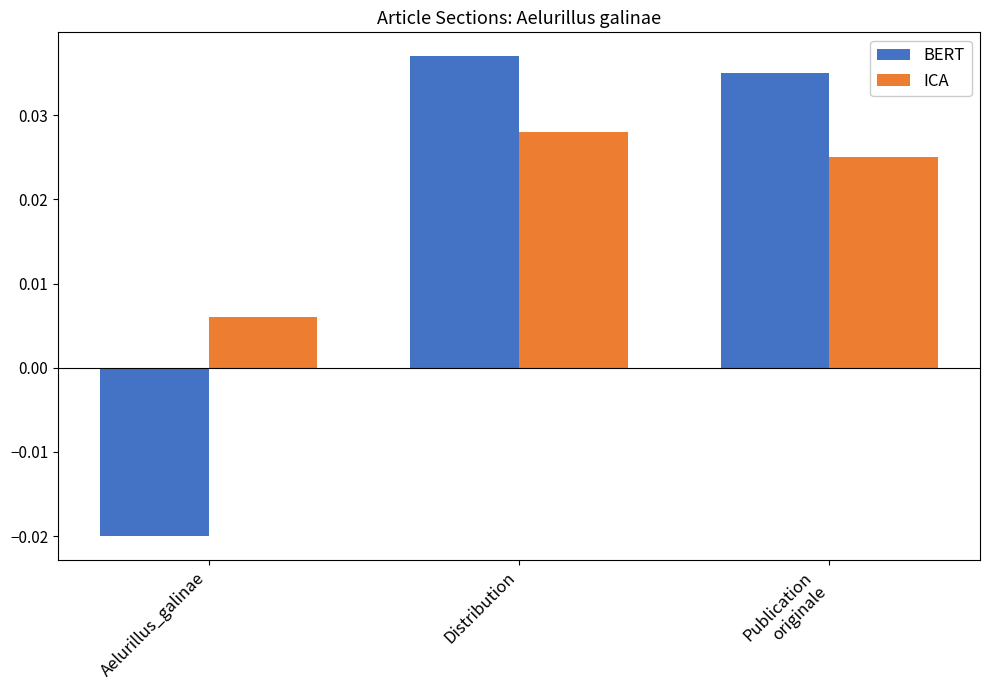

At which category is the sum across all series the highest?

Distribution